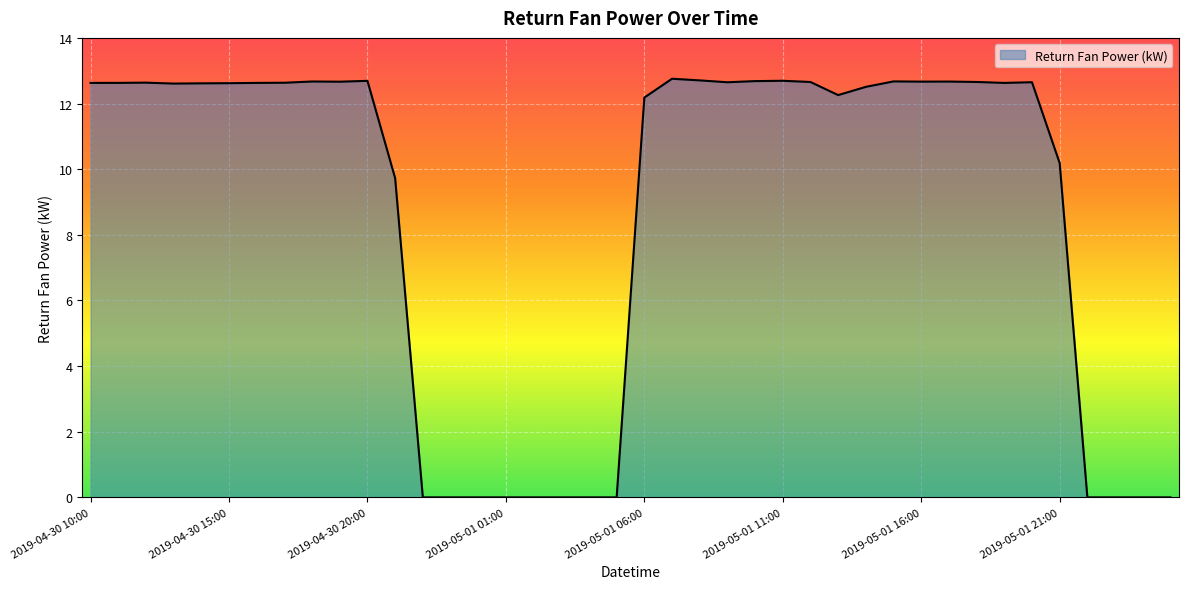

What is the greatest value displayed?

12.8